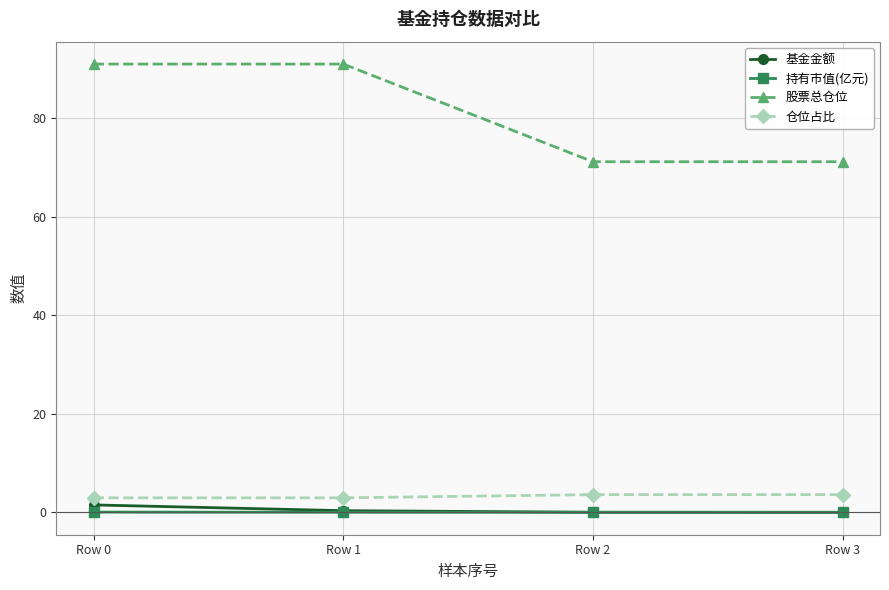

What is the maximum value shown in the chart?

91.0